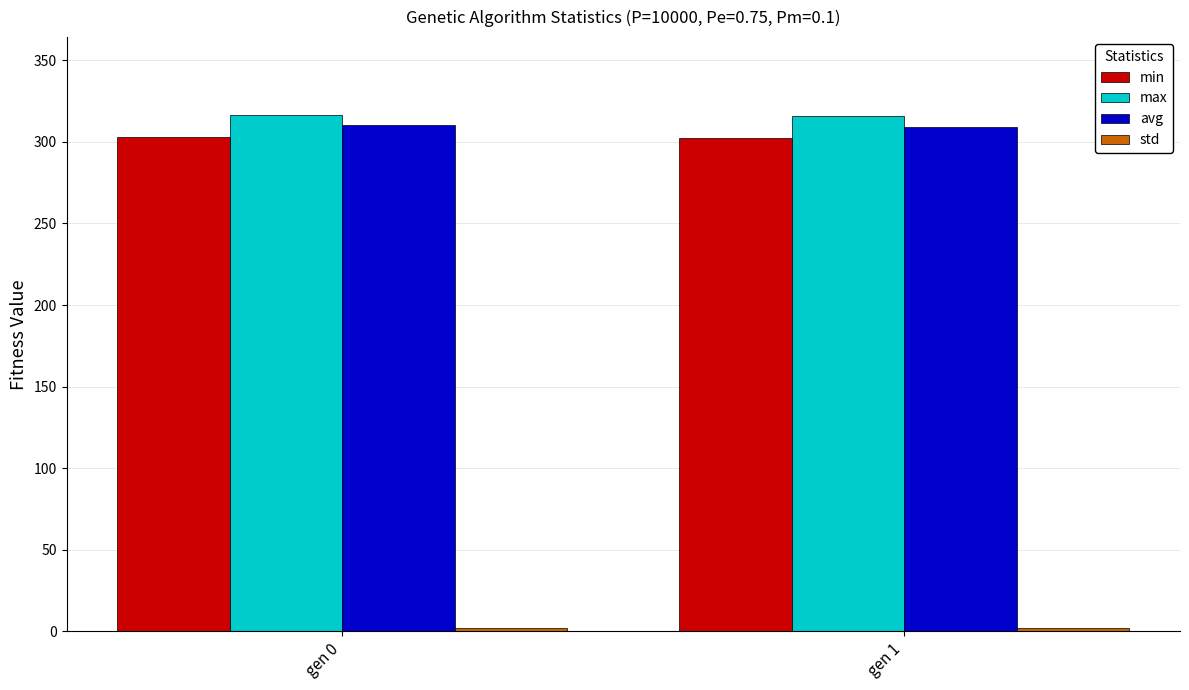

What is the sum of all avg values?

619.3